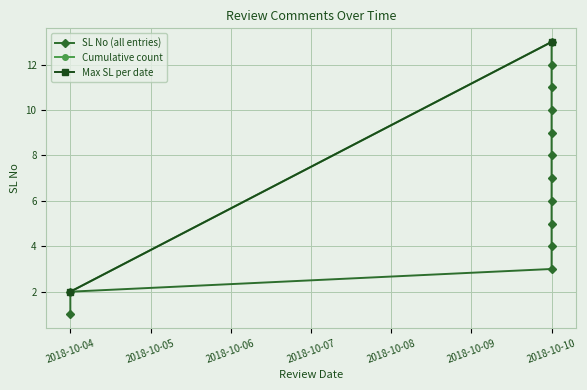

Rank the categories by value from lowest to highest.

2018-10-04, 2018-10-04, 2018-10-10, 2018-10-10, 2018-10-10, 2018-10-10, 2018-10-10, 2018-10-10, 2018-10-10, 2018-10-10, 2018-10-10, 2018-10-10, 2018-10-10